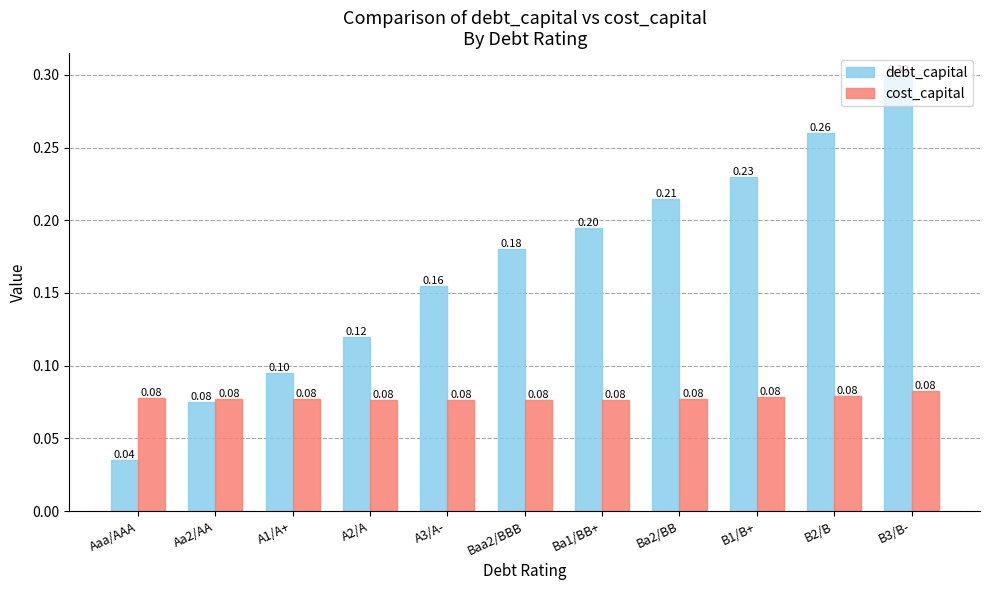

What position from the left is B2/B?

10